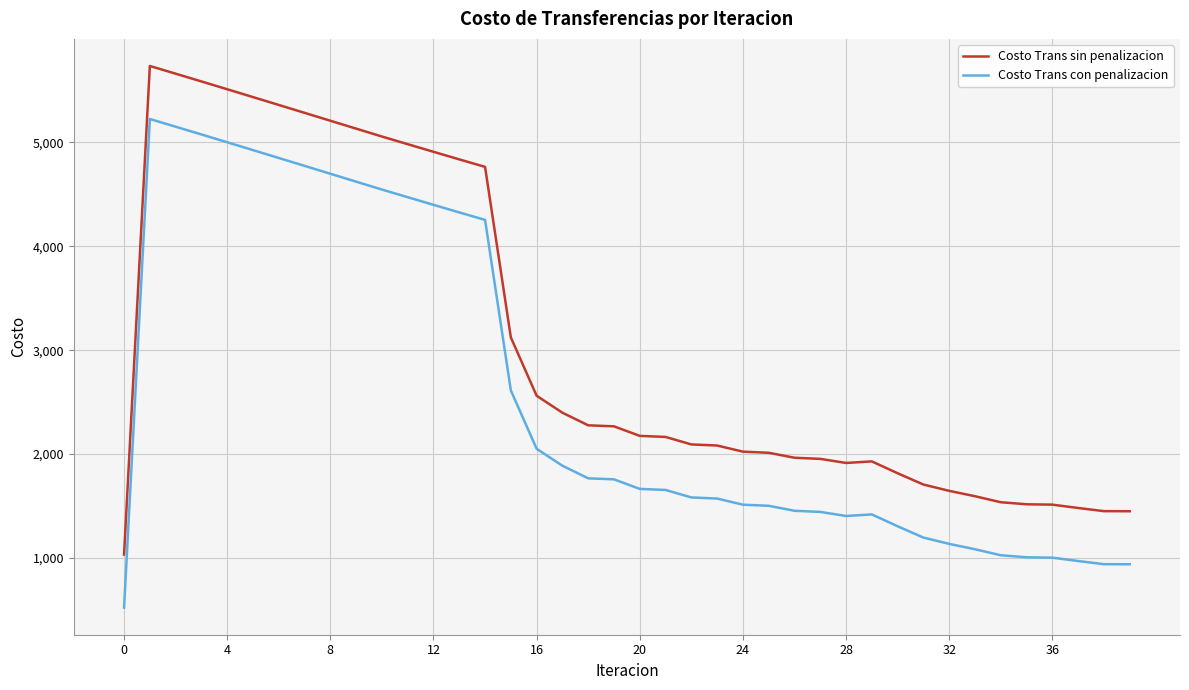

What is the difference between the maximum and minimum values in the Costo Trans con penalizacion series?

4703.0